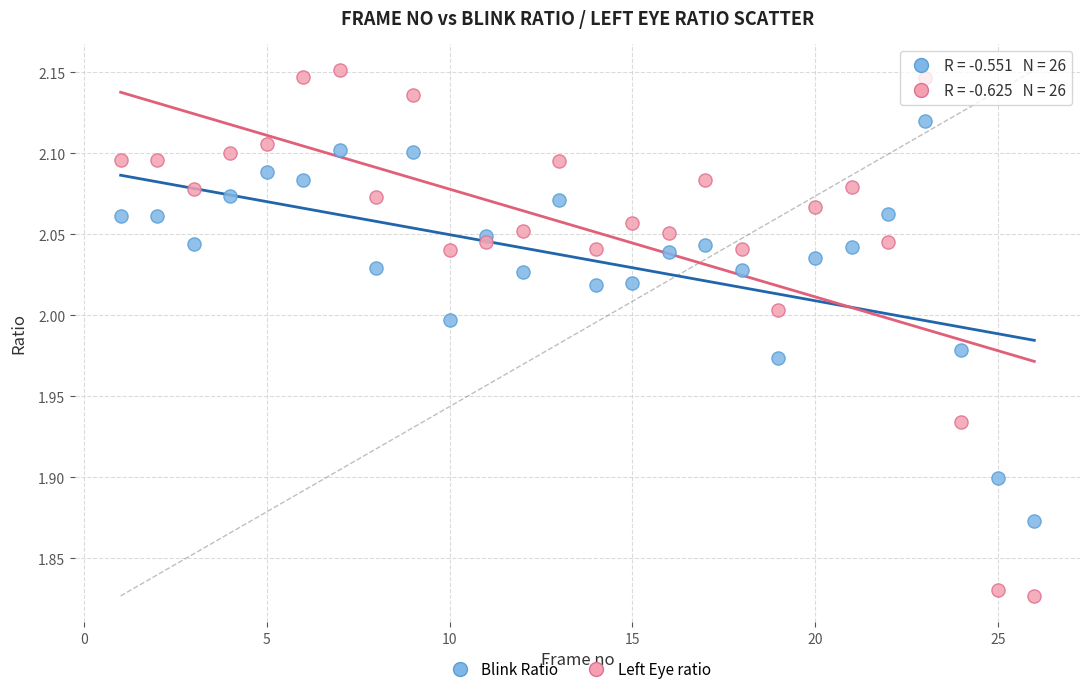

What is the X range (max minus min) for the scatter plot?

25.0